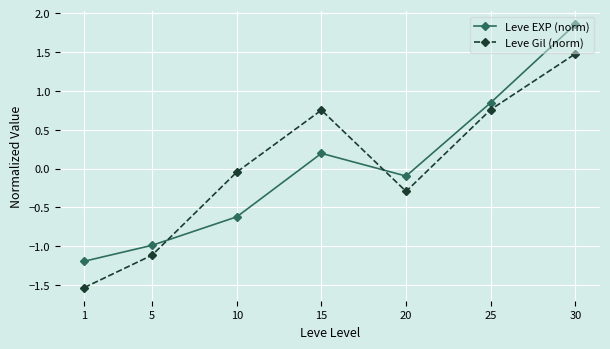

The value of Leve EXP (norm) at 15 is 0.2. True or false?

True